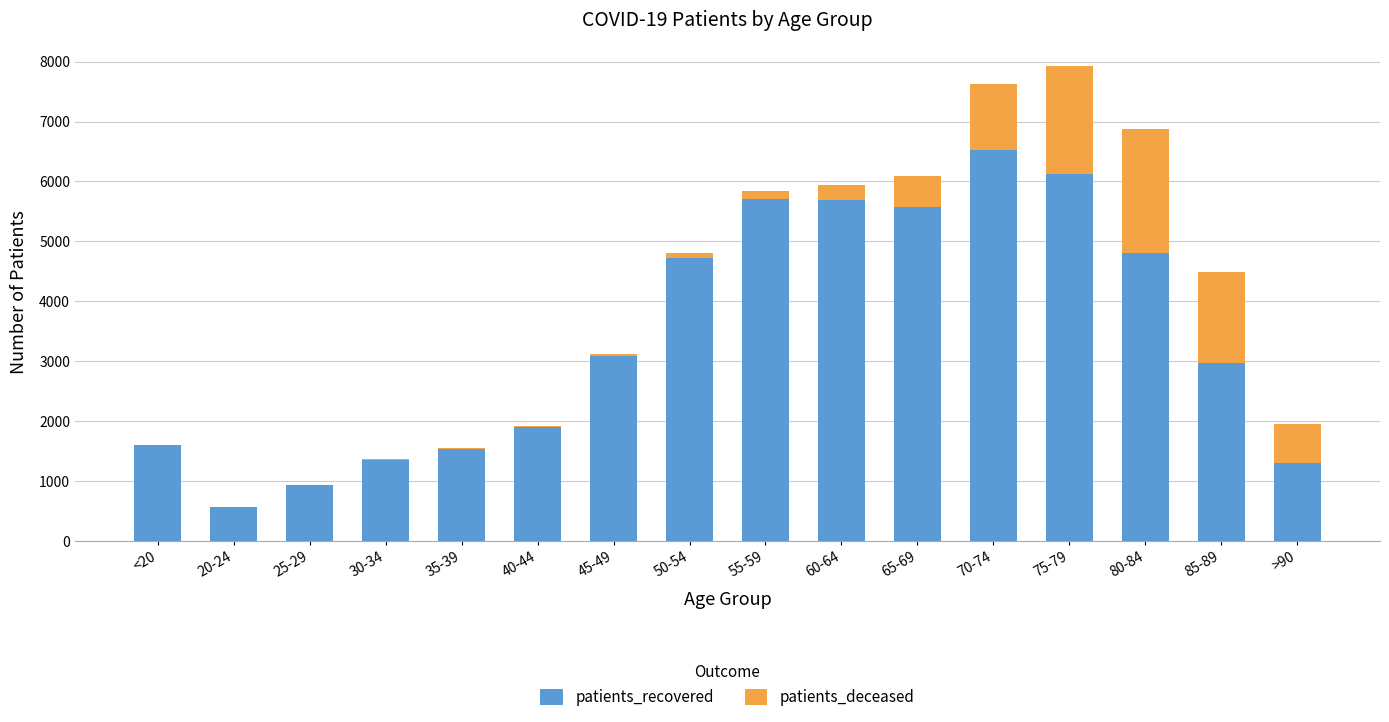

The value of patients_recovered at 60-64 is 1207. True or false?

False